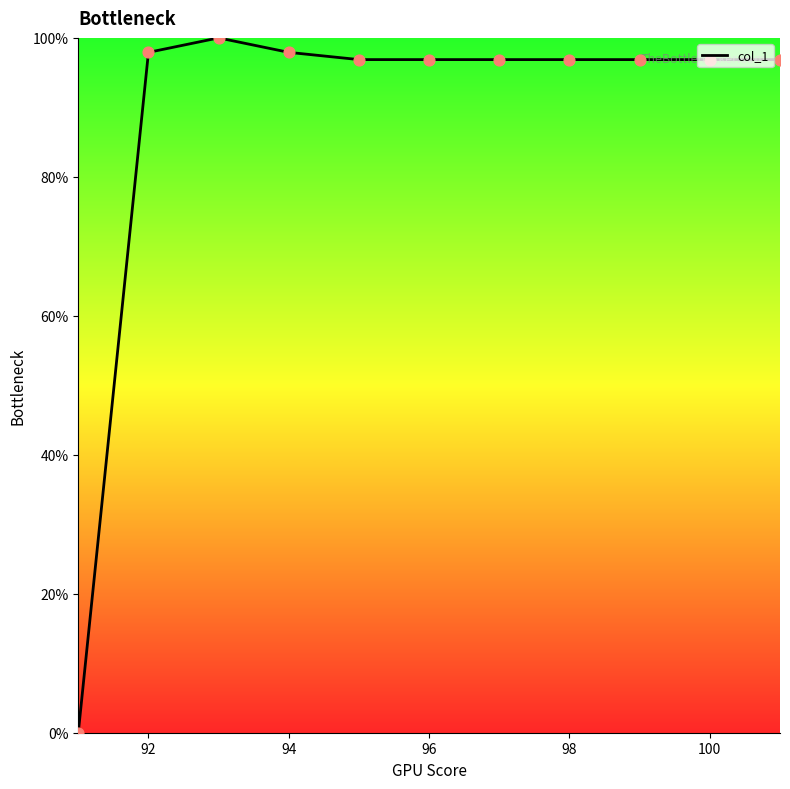

What is the difference between the maximum and minimum values?

100.0